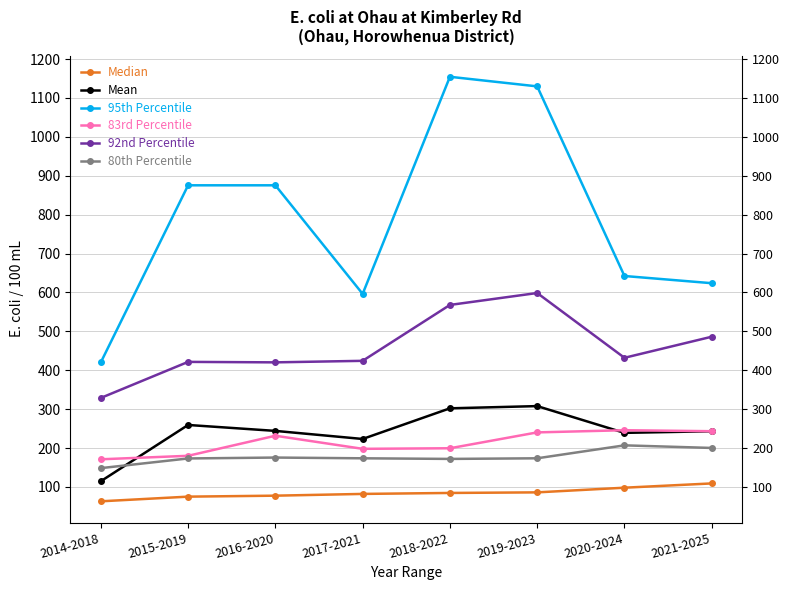

Between 2020-2024 and 2021-2025, which series saw the biggest shift?

92nd Percentile